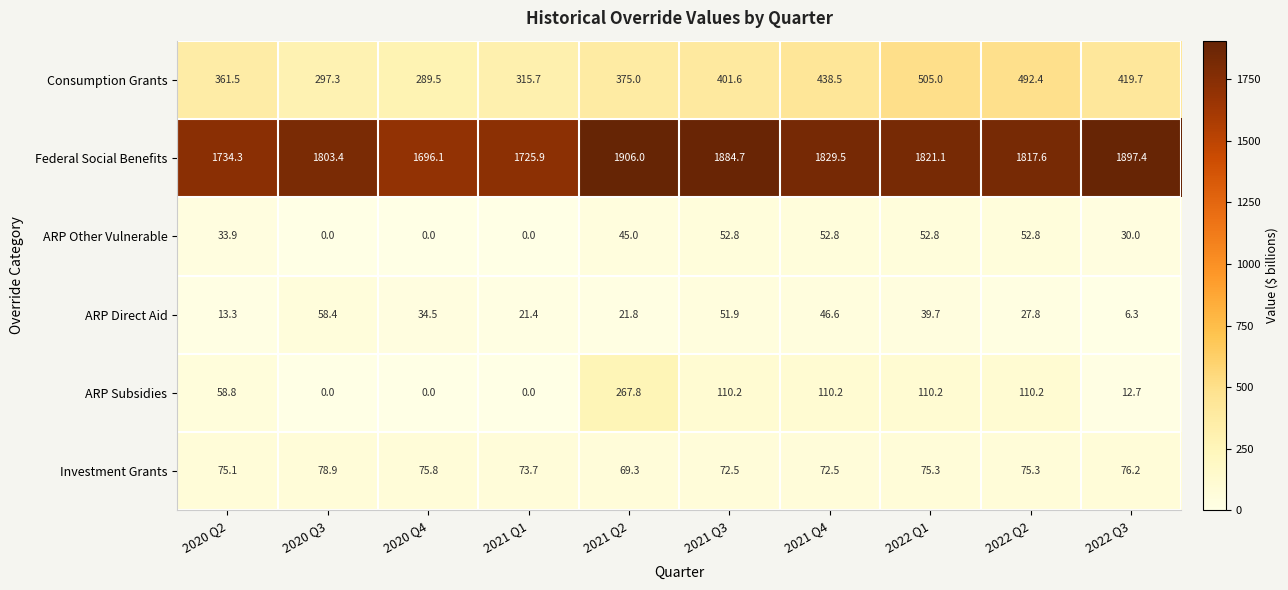

What is the difference between the ARP Other Vulnerable values at 2022 Q3 and 2021 Q3?

22.8